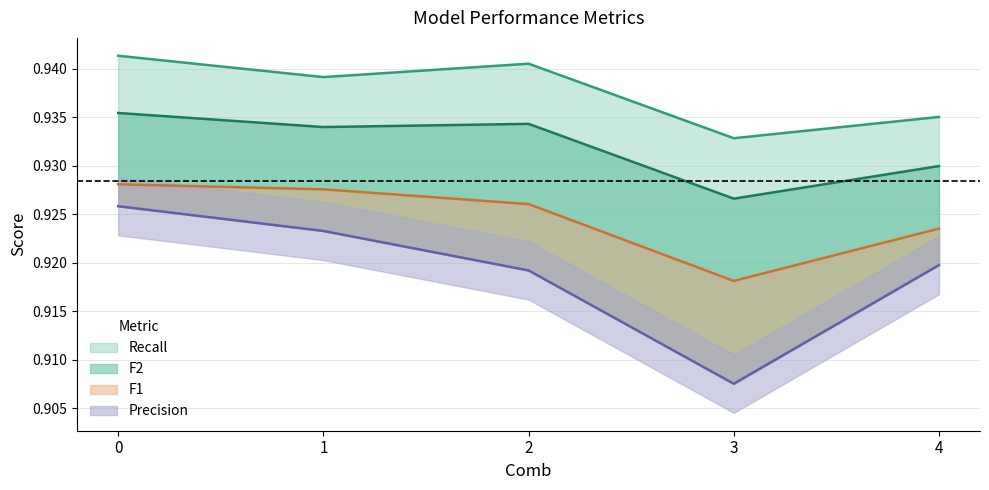

Between 3 and 4, which series saw the biggest shift?

Precision